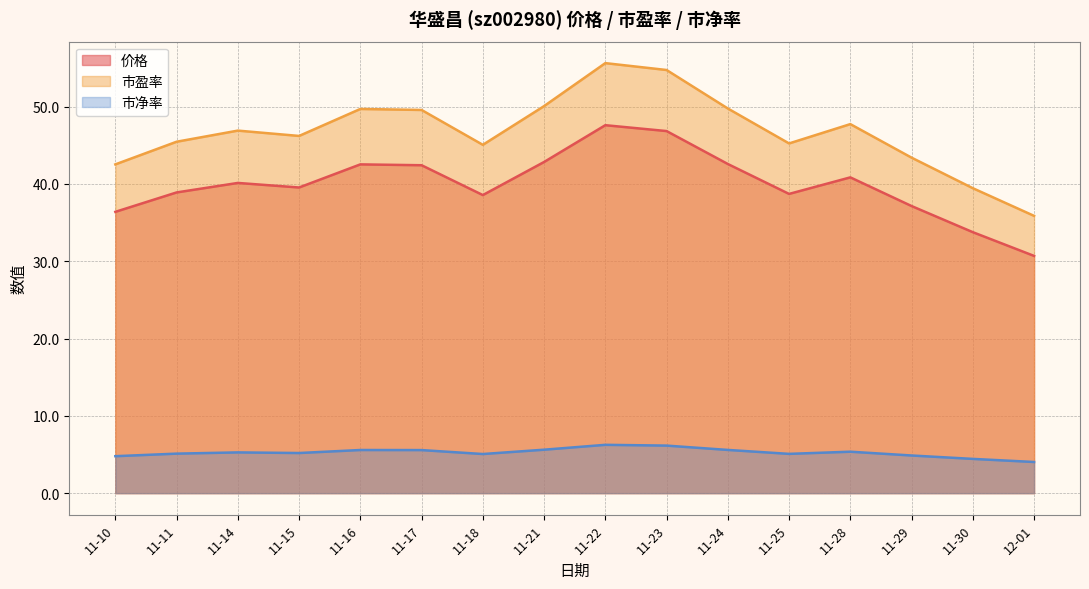

How many lines are shown in the chart?

3